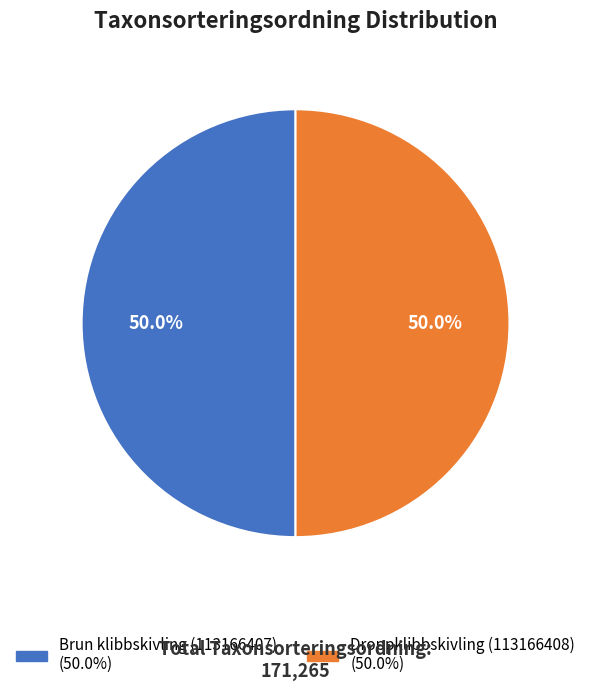

Approximately how many times larger is the value at Droppklibbskivling (113166408) compared to Brun klibbskivling (113166407)?

1.0